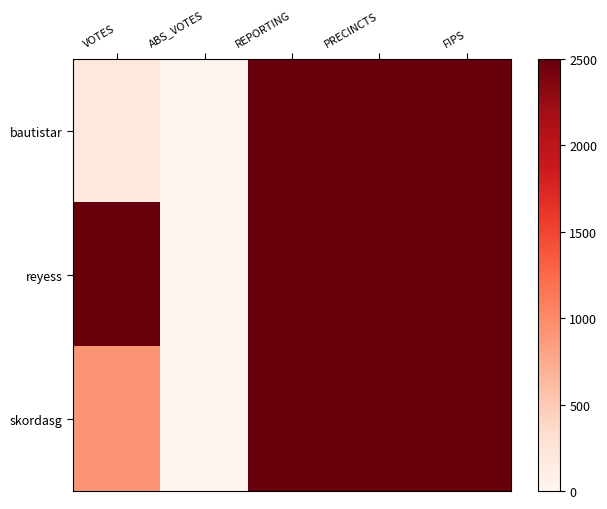

Is it true that reyess equals 2500.0 at VOTES?

True